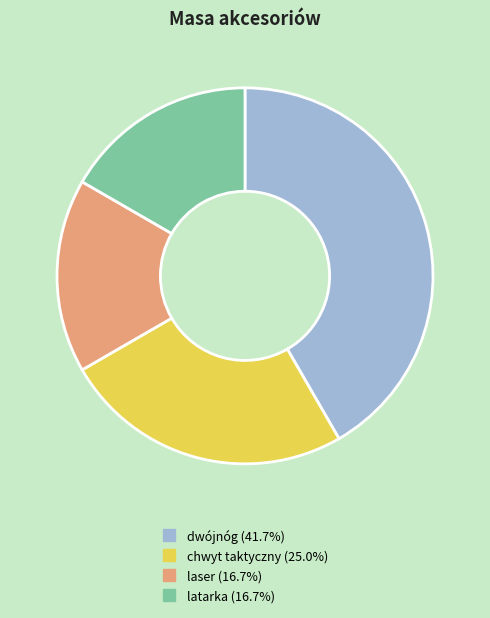

Is the sum of chwyt taktyczny and latarka greater than half?

No